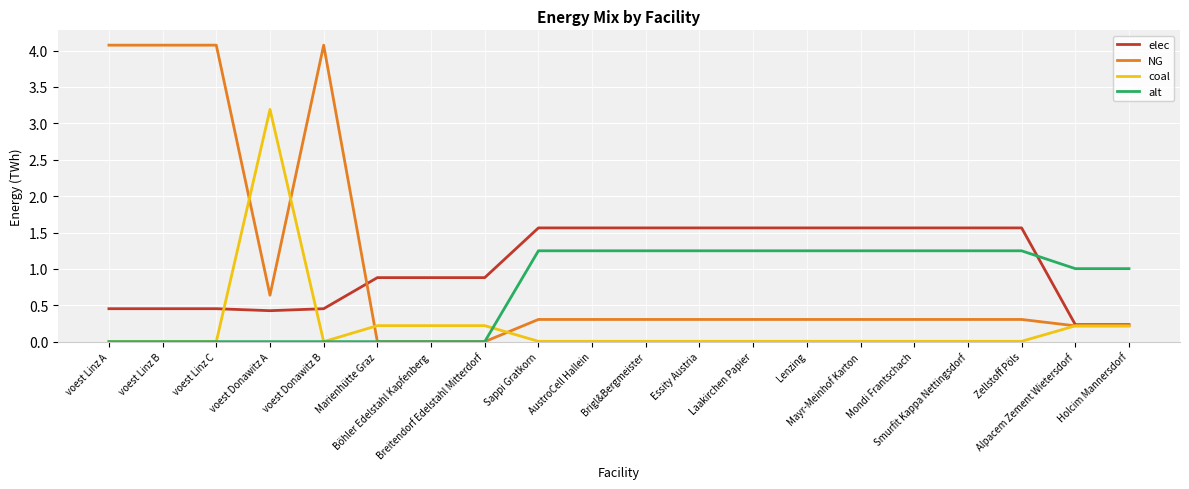

List the series in order of their peak value, lowest first.

alt, elec, coal, NG